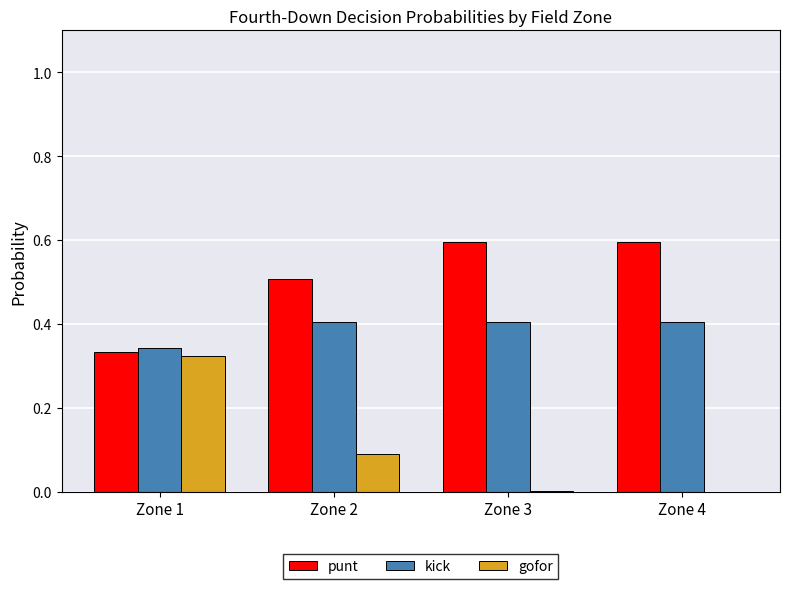

What is the difference between the kick values at Zone 1 and Zone 3?

0.1